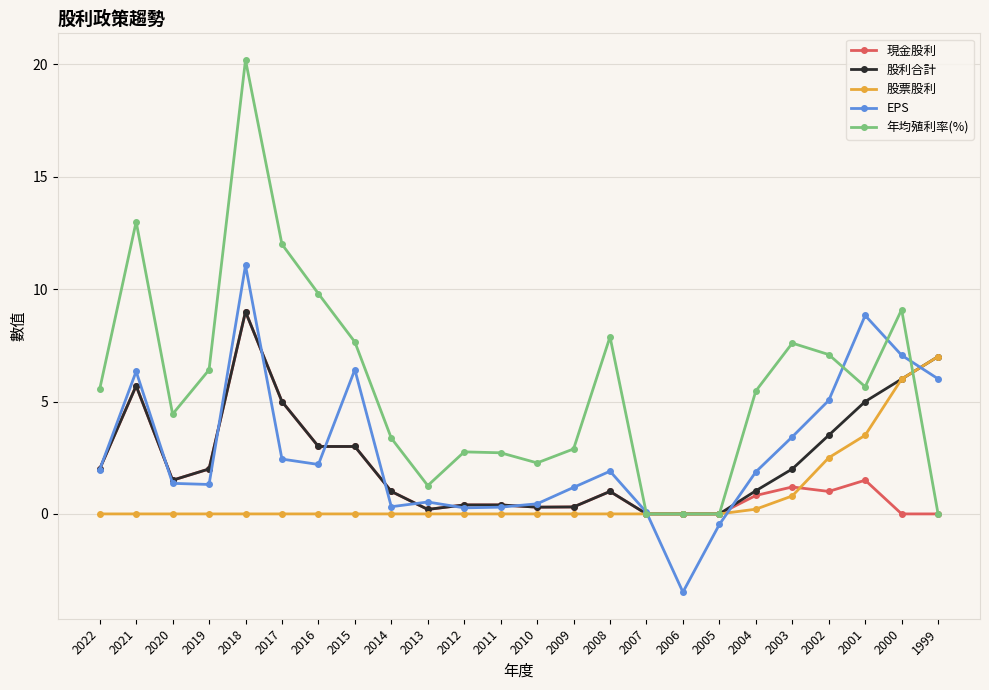

Is the value of EPS at 2009 greater than the value of 年均殖利率(%) at 2021?

No